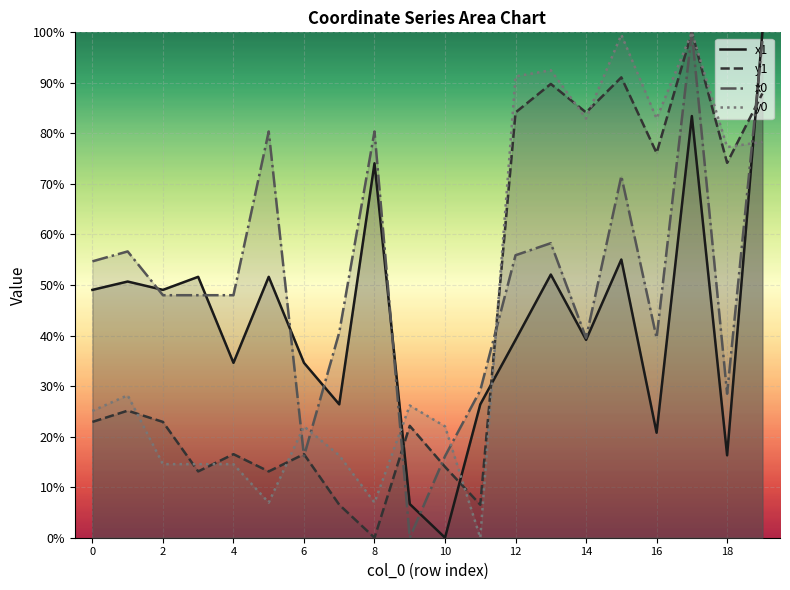

True or false: x1 has a value of 23.8 at 18.

False